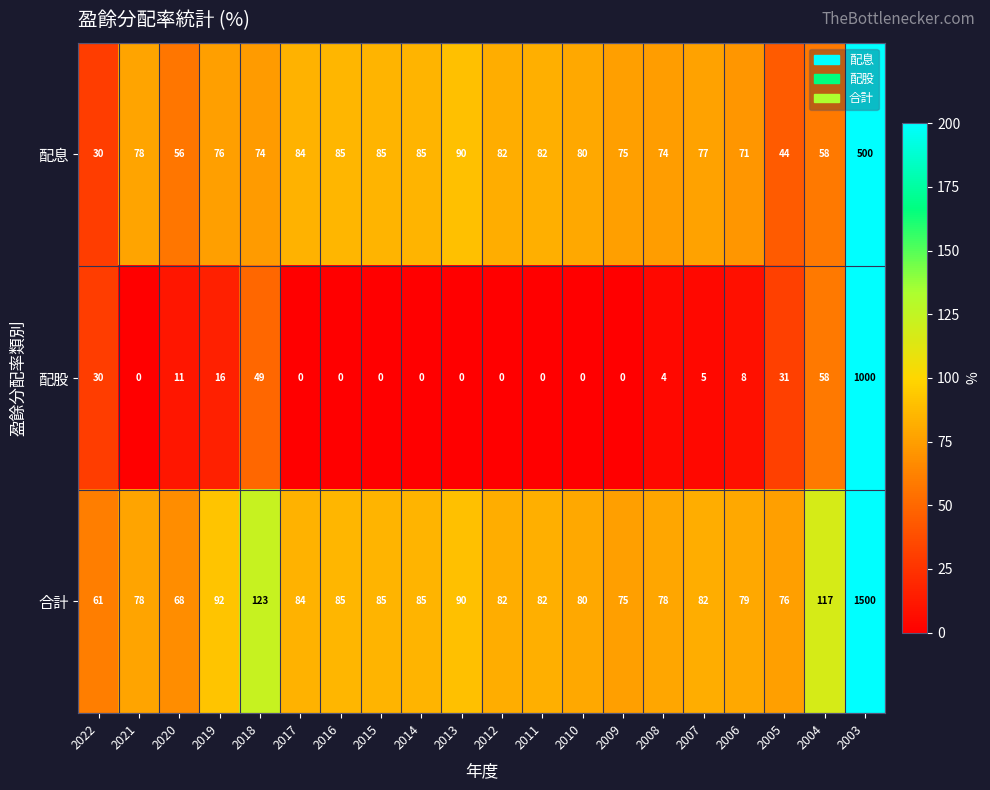

At which category does the chart reach its peak across all series?

2003